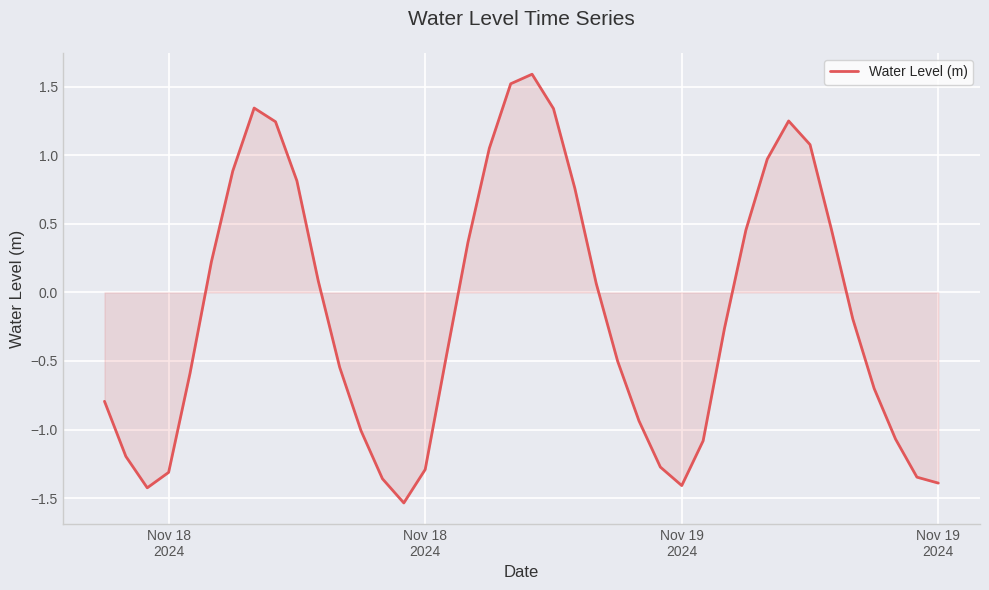

What is the difference between the maximum and minimum values?

3.1